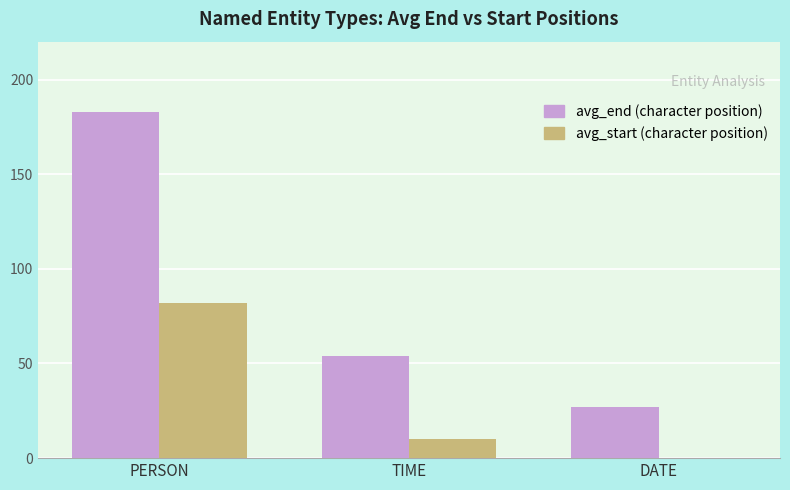

Which series has the largest total across all categories?

avg_end (character position)